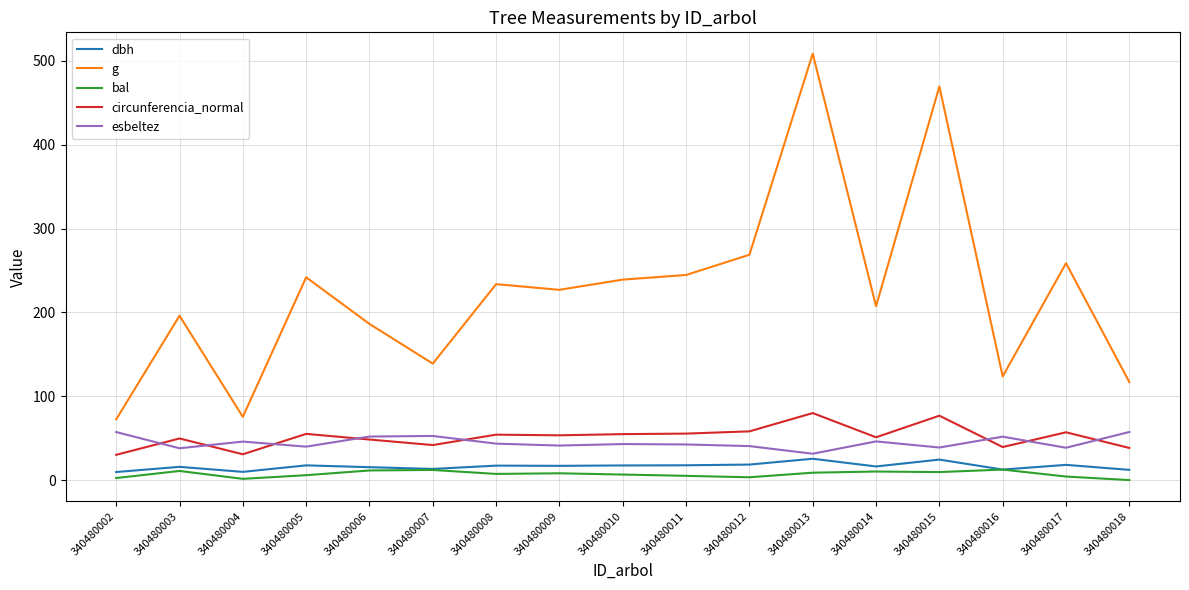

What is the lowest value of the circunferencia_normal series?

30.2